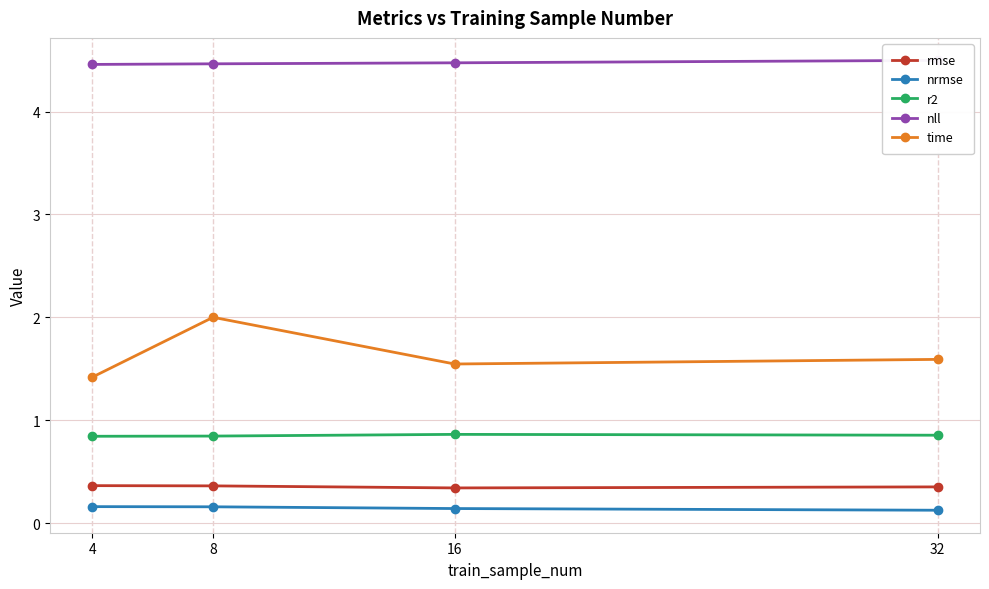

True or false: nll and time intersect in this chart.

False